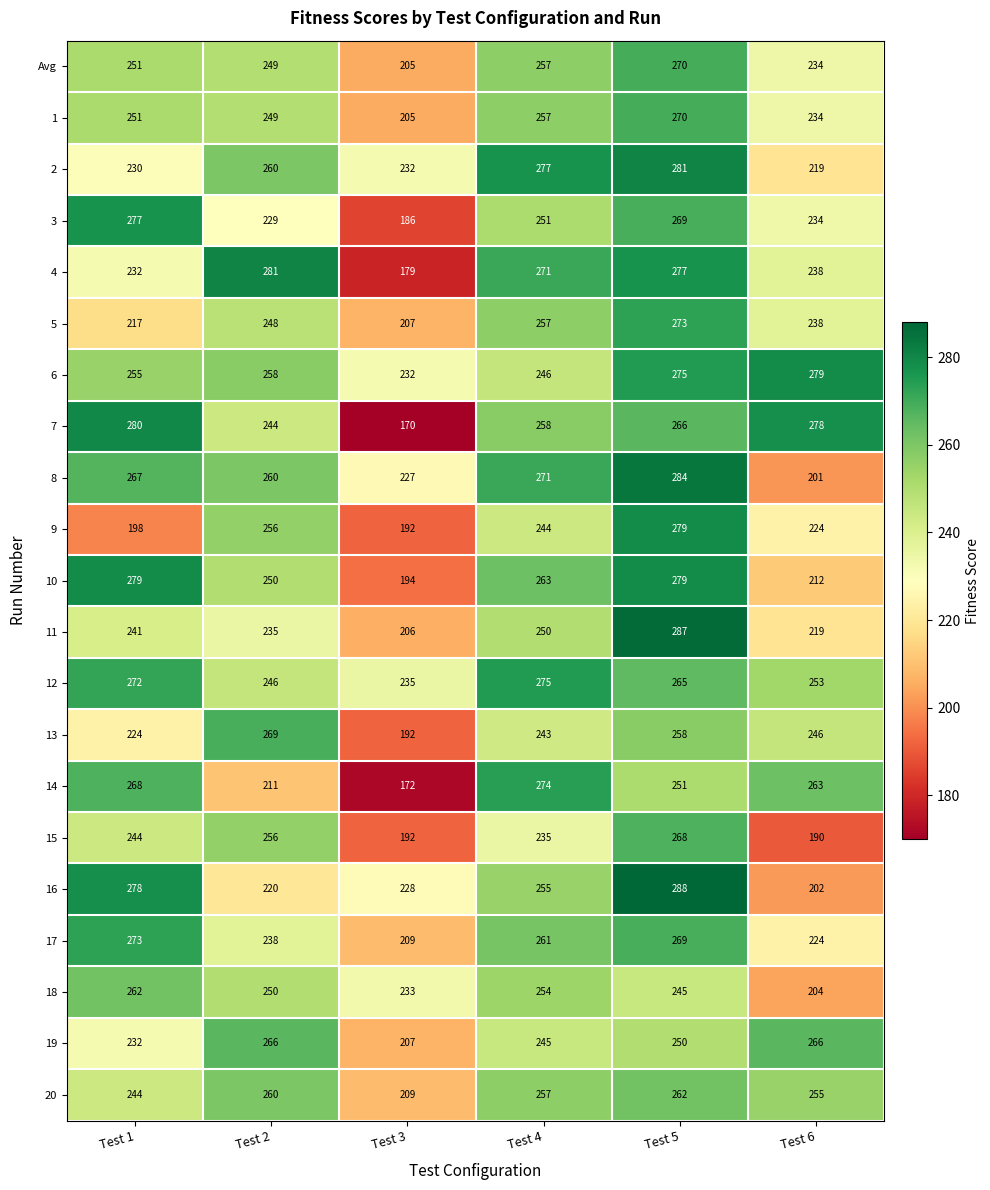

At which category is the sum across all series the highest?

Test 5